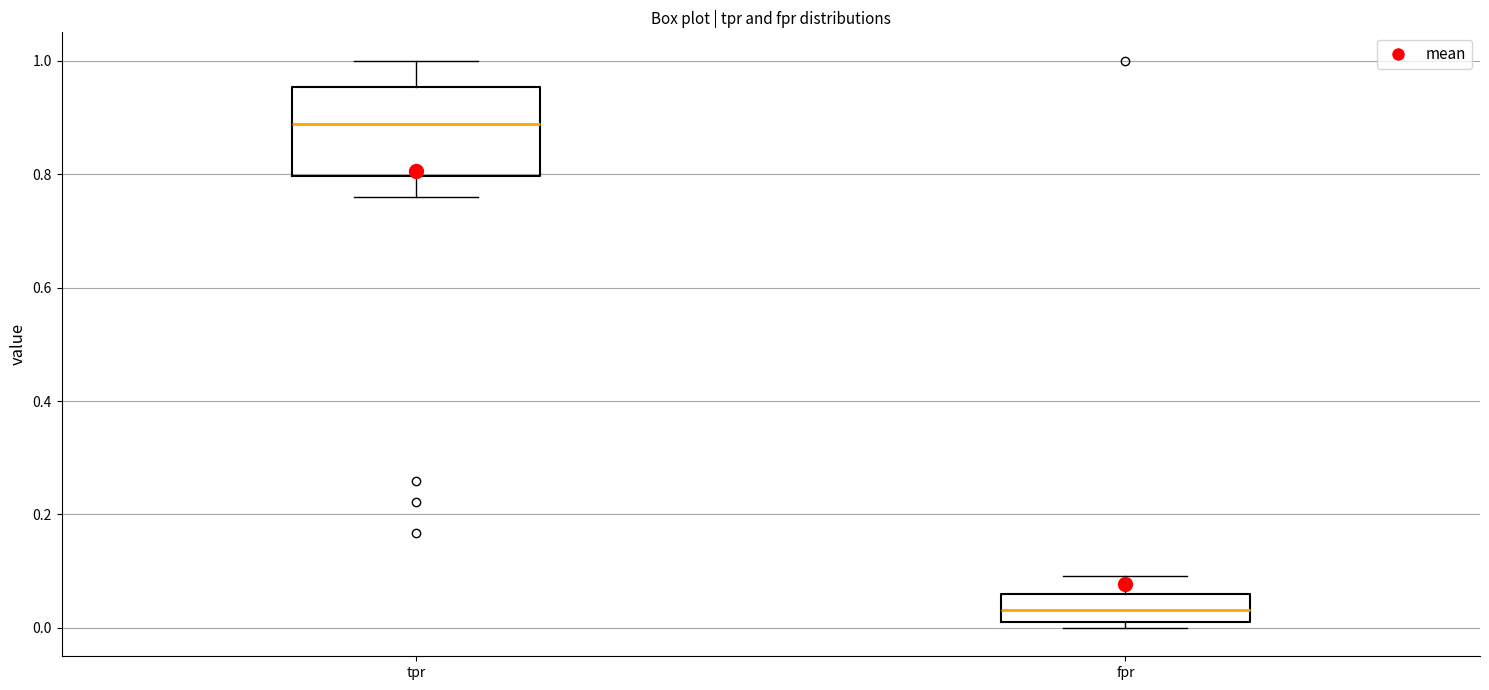

Where is the lower edge of the box for tpr on the y-axis? The values are not printed on the chart, so give them approximately, as read against the axis.

0.80